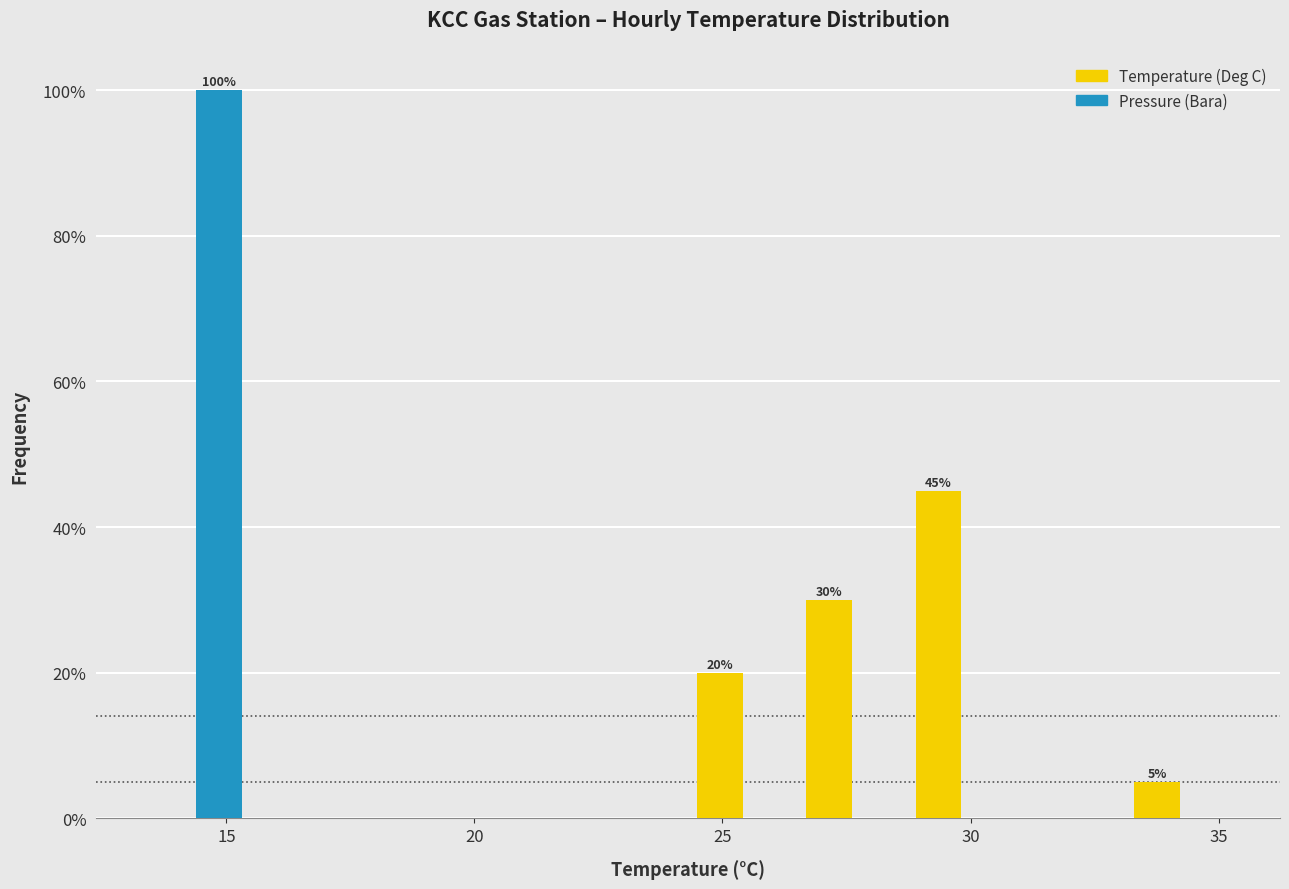

In the Temperature (Deg C) series, which range on the x-axis has the tallest bar?

28.5 to 31.0